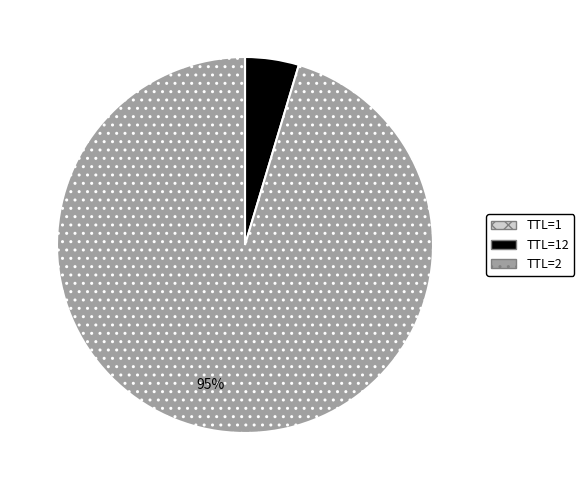

To the nearest percent, what is the difference between the largest and smallest slice percentages?

95%